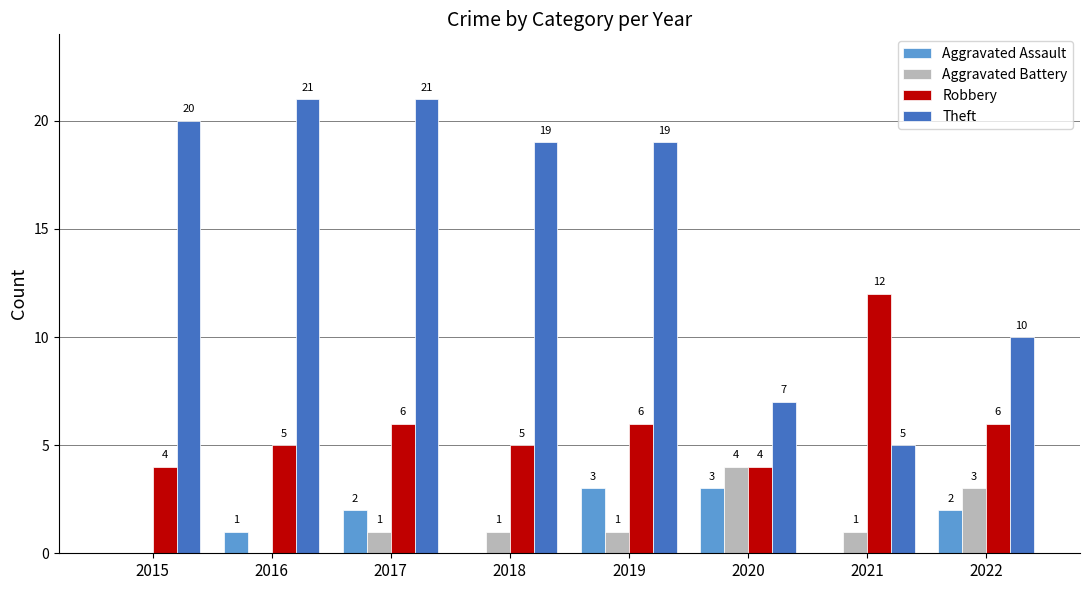

At which label is Theft closest to 13?

2022